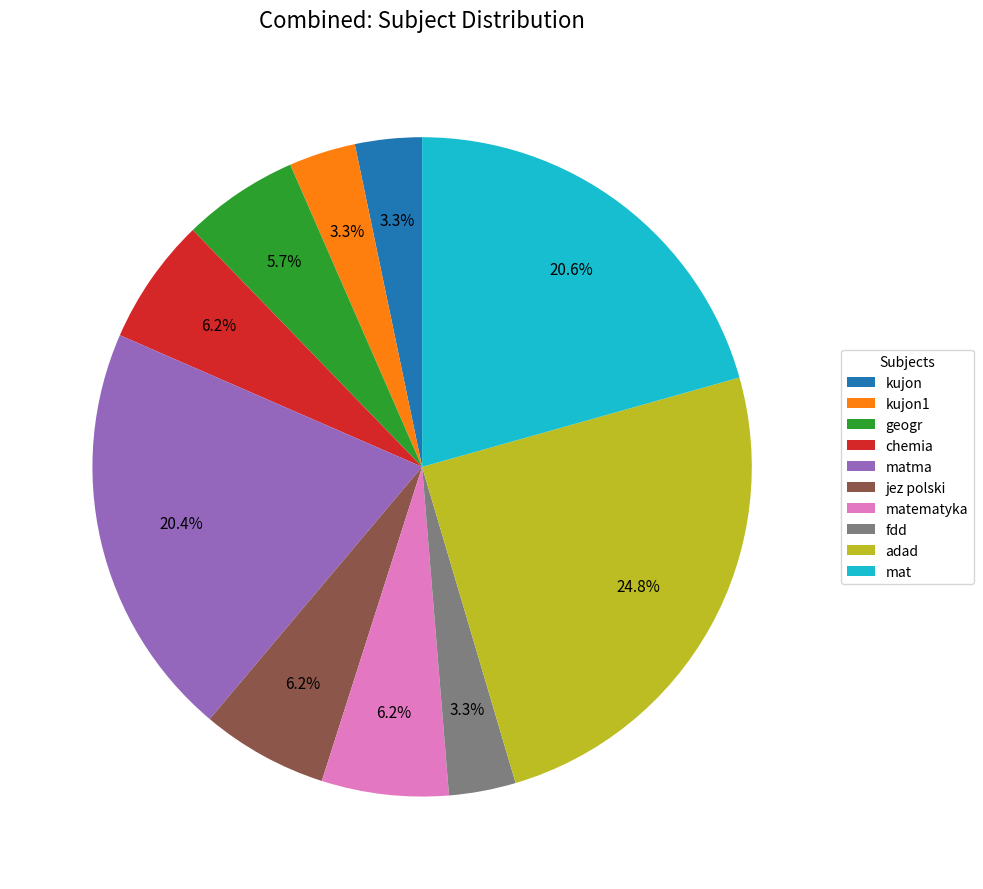

Count the number of slices in the pie.

10